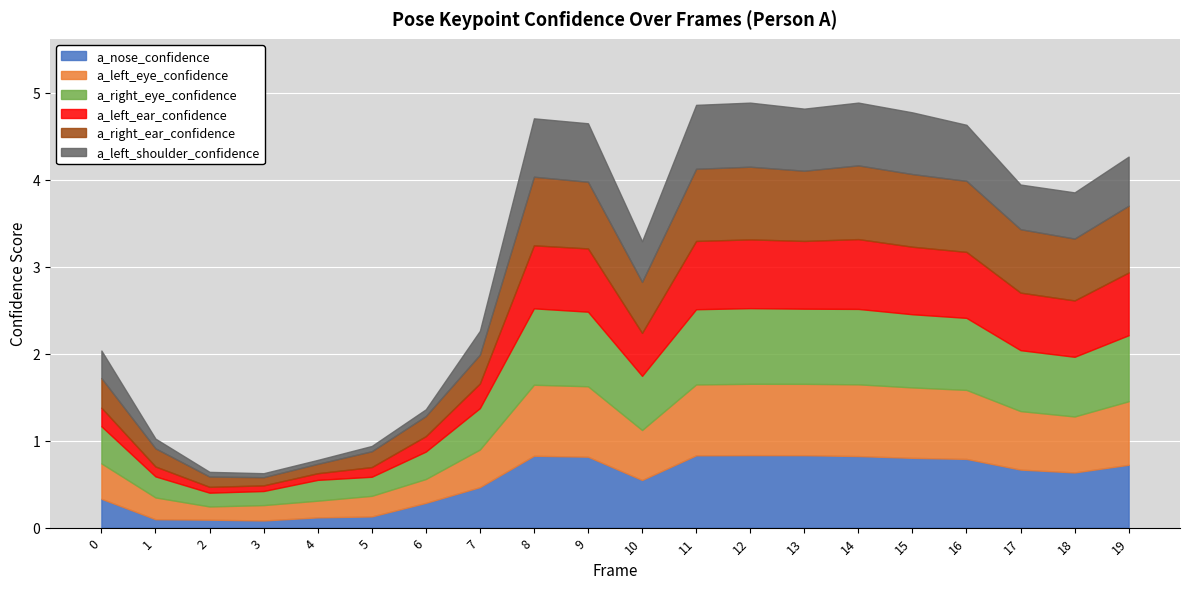

Which has a higher value, 10 or 16?

16